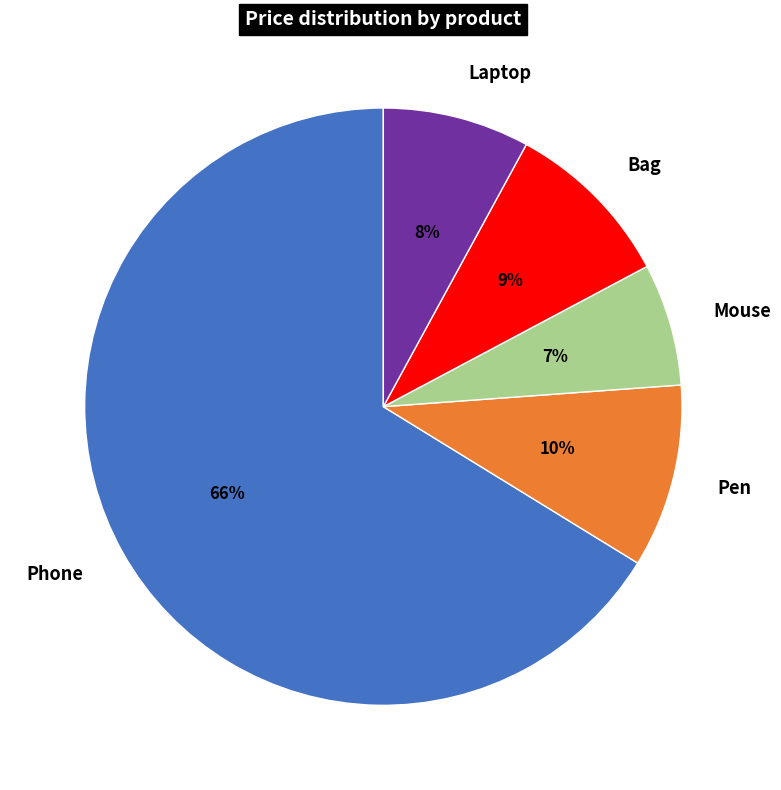

To the nearest percent, what percentage of the pie is Phone?

66%